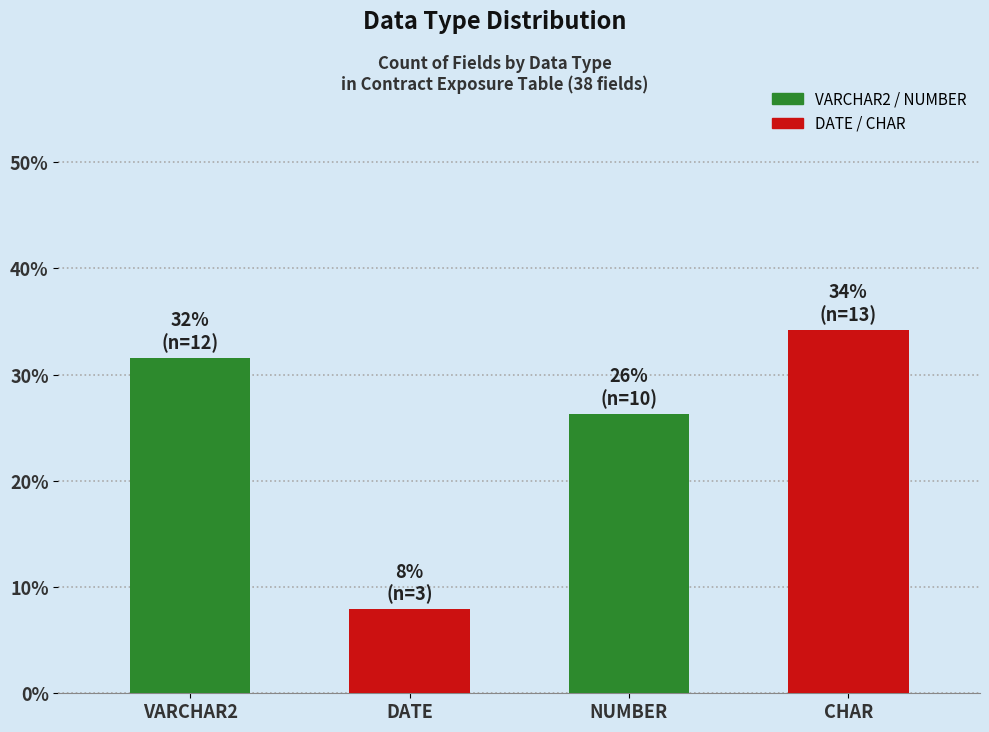

Between DATE and VARCHAR2, which is larger?

VARCHAR2